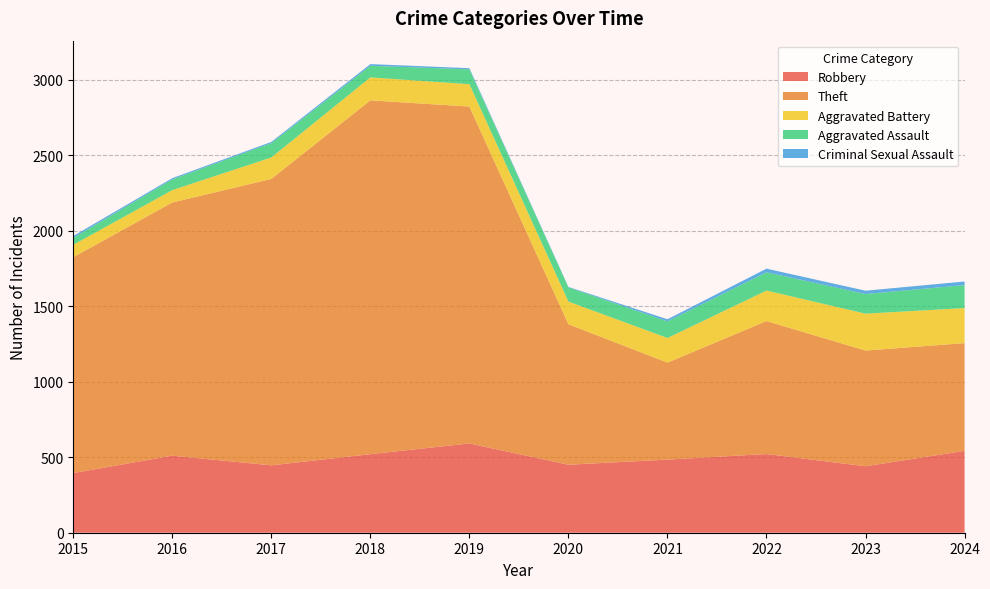

Reading left to right, what are all the values shown in this chart?

Robbery: 395	510	446	520	591	450	484	521	440	542
Theft: 1429	1676	1896	2342	2230	930	642	880	766	713
Aggravated Battery: 82	82	142	152	148	150	163	202	244	232
Aggravated Assault: 46	71	95	77	98	94	110	121	130	152
Criminal Sexual Assault: 12	8	8	11	8	3	14	24	22	24